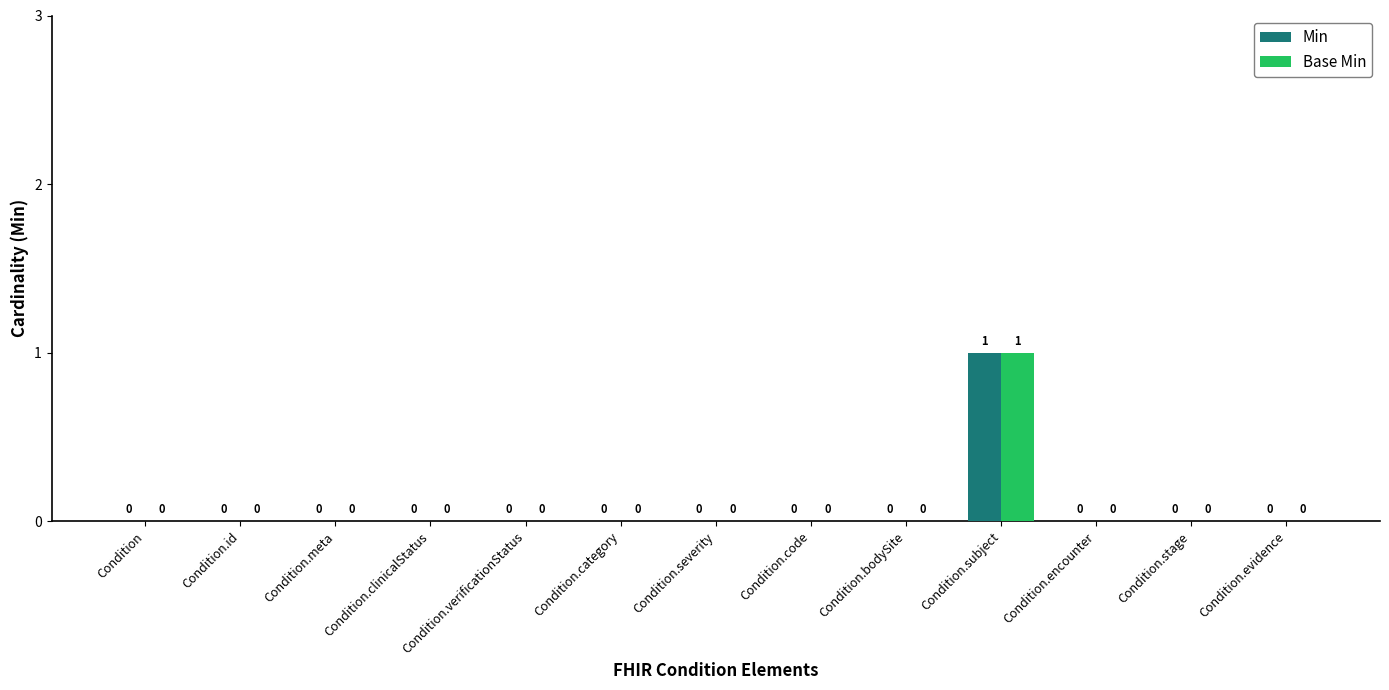

Does the chart contain stacked bars?

No